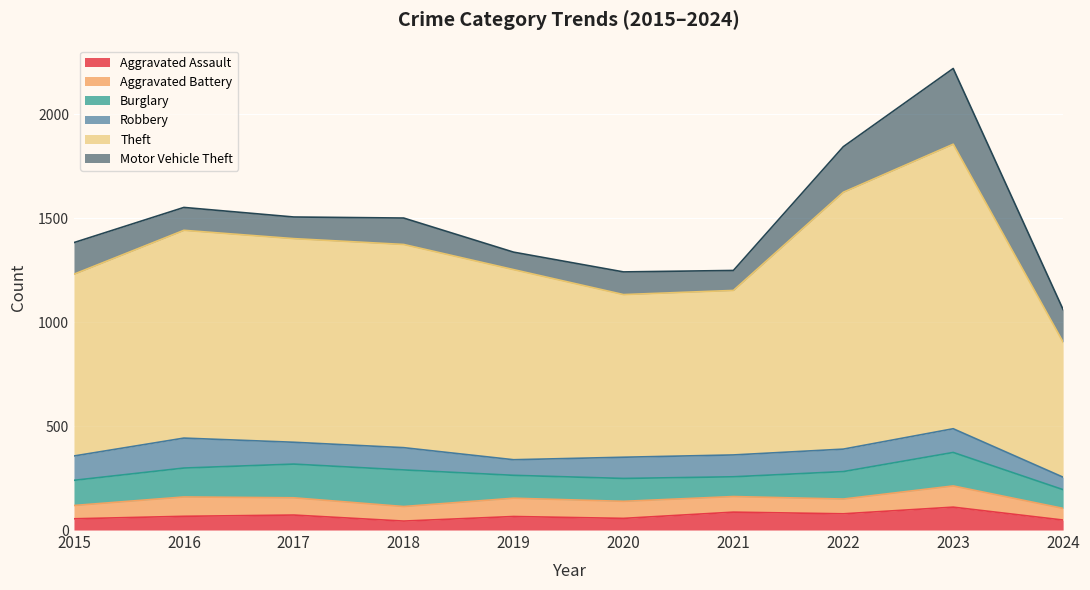

In Aggravated Assault, how many points are higher than both neighbors (excluding endpoints)?

4